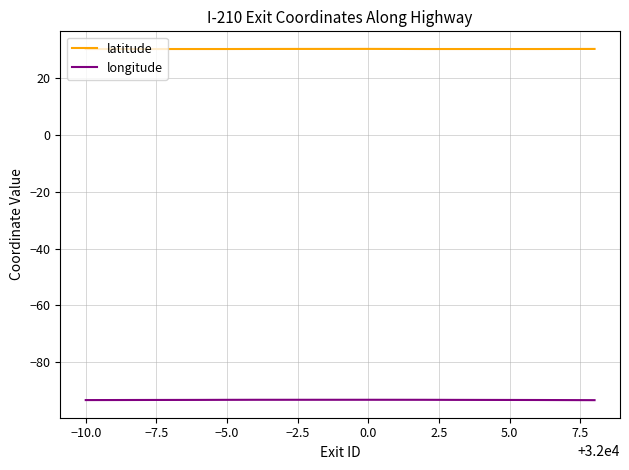

Is this an area chart (filled region under the line)?

No